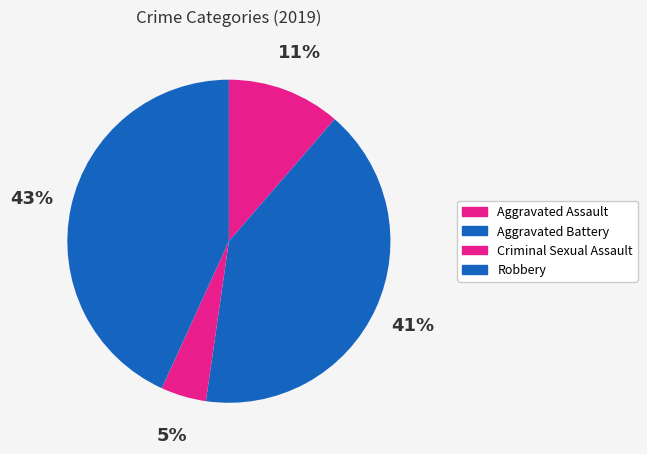

Rank the categories by value from highest to lowest.

Robbery, Aggravated Battery, Aggravated Assault, Criminal Sexual Assault